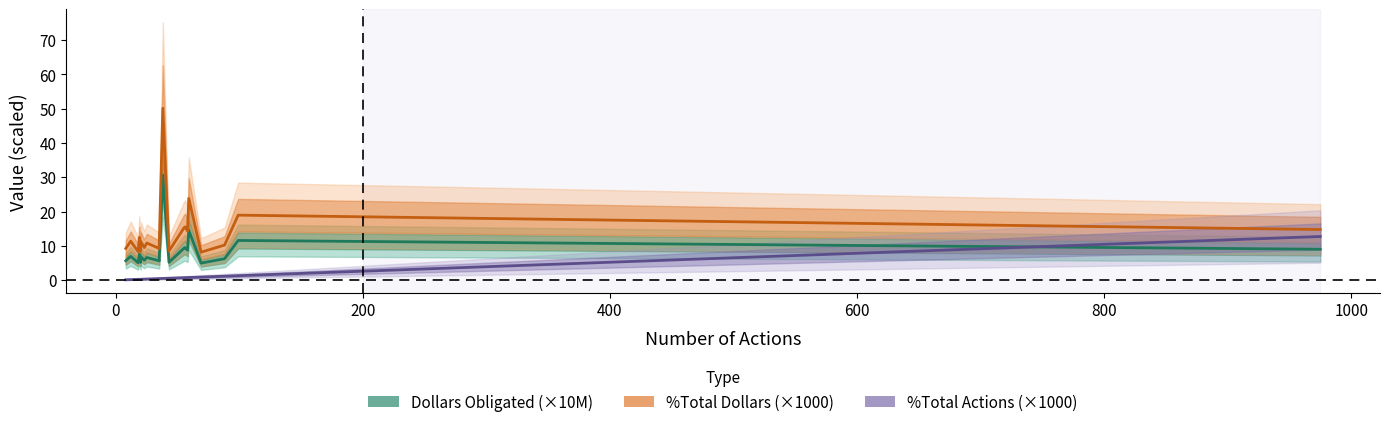

What is the difference between the highest and lowest values at 9?

8.8